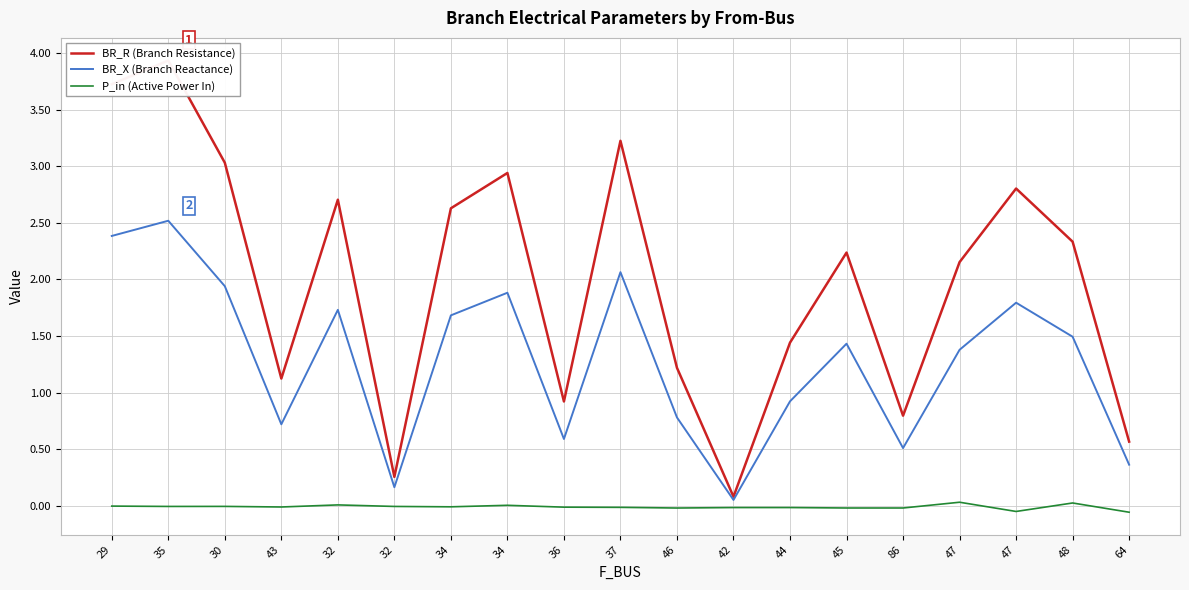

Which category has the lowest value in the BR_R (Branch Resistance) series?

42